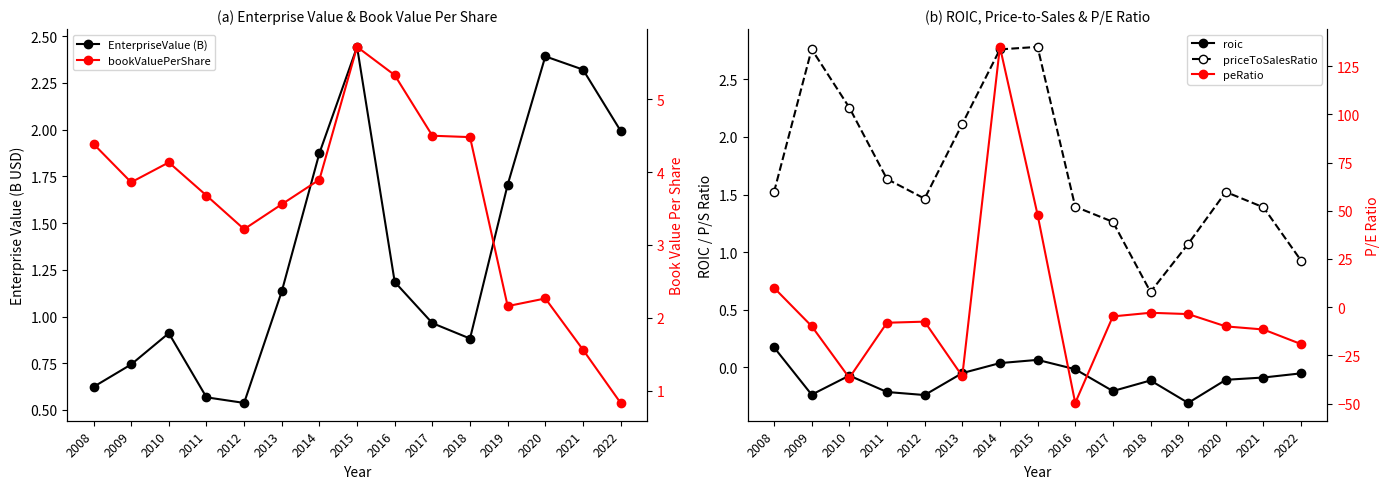

How many lines are shown in the chart?

5